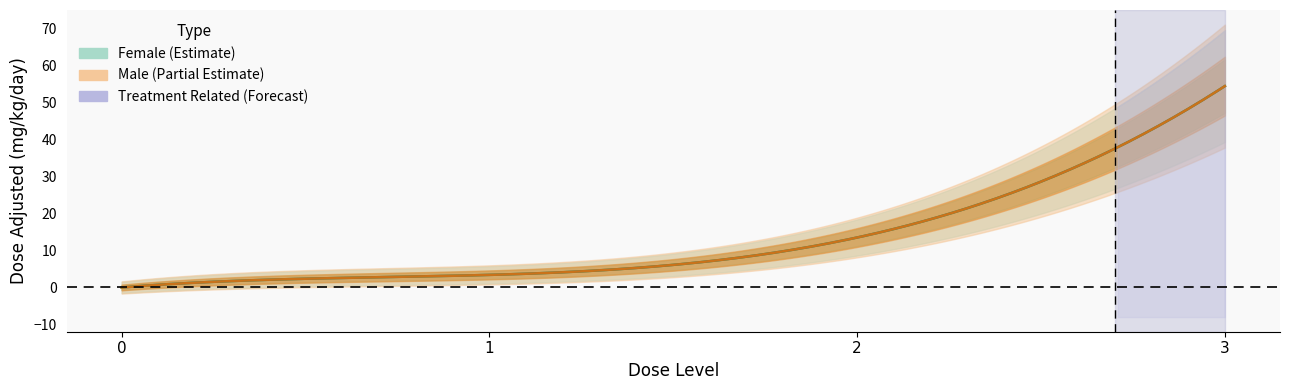

Is this an area chart (filled region under the line)?

No